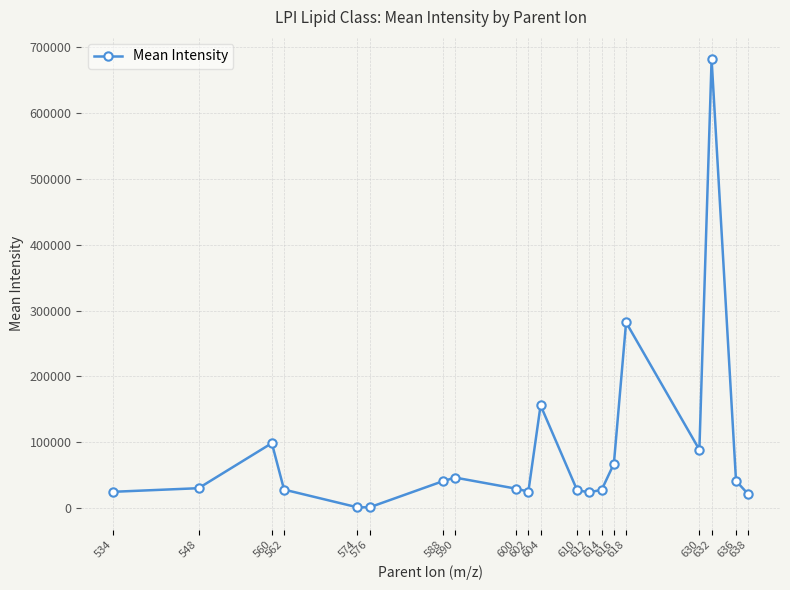

What is the greatest value displayed?

681119.4